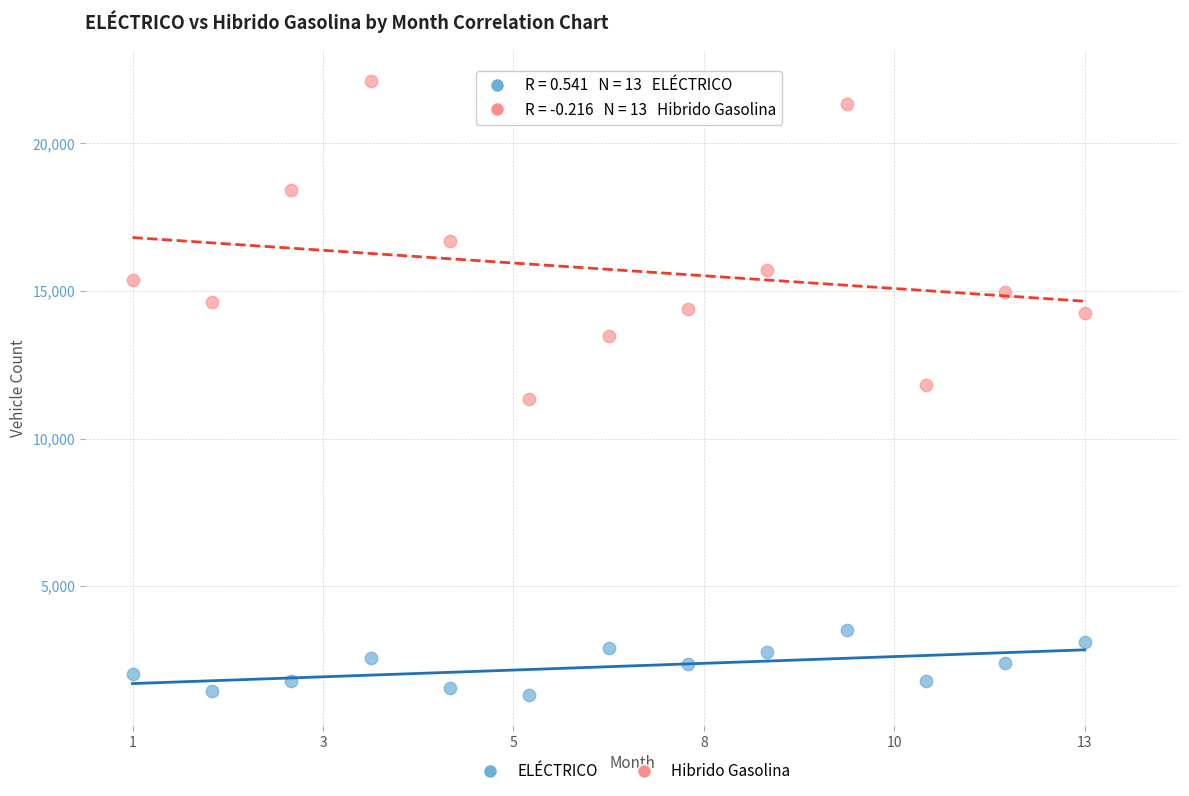

Which series reaches the maximum Y coordinate?

Hibrido Gasolina